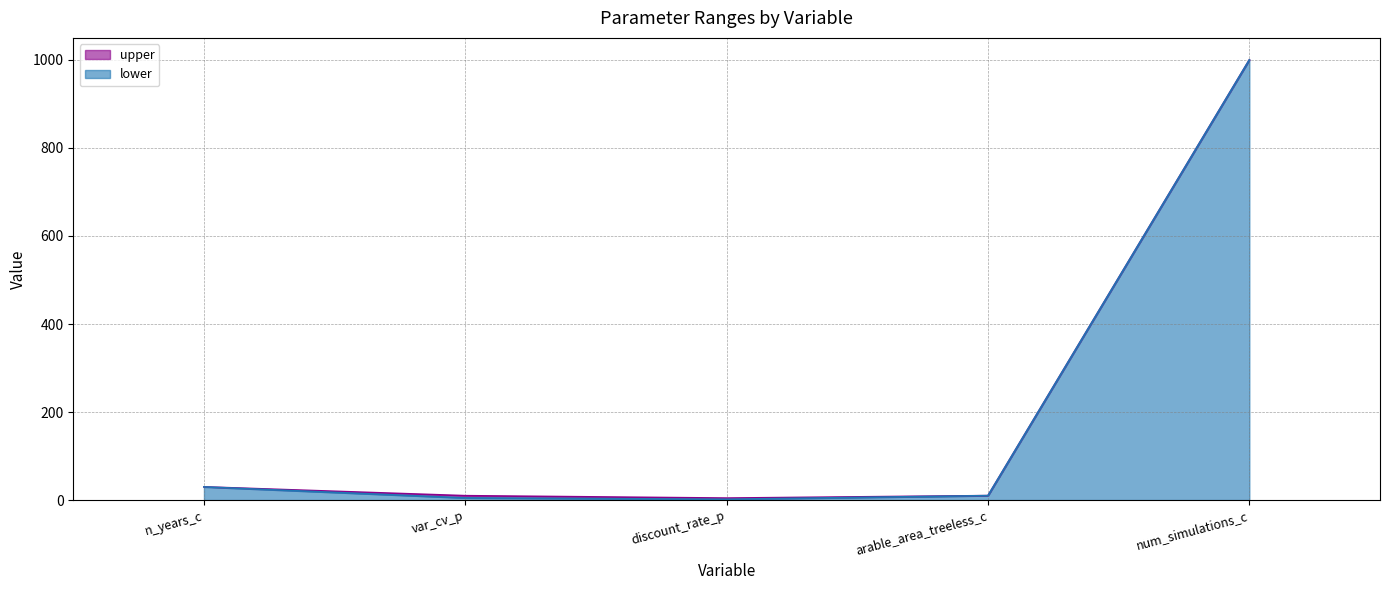

What is the difference between the upper values at discount_rate_p and num_simulations_c?

995.5